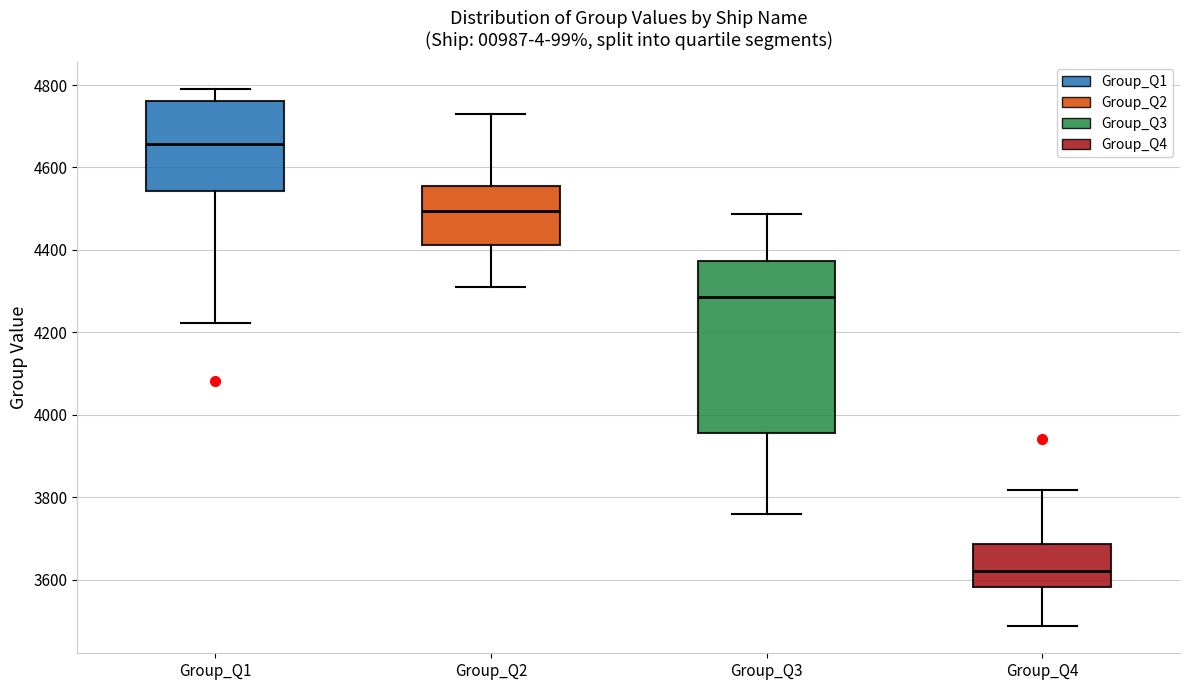

Which box's median line is the lowest?

Group_Q4